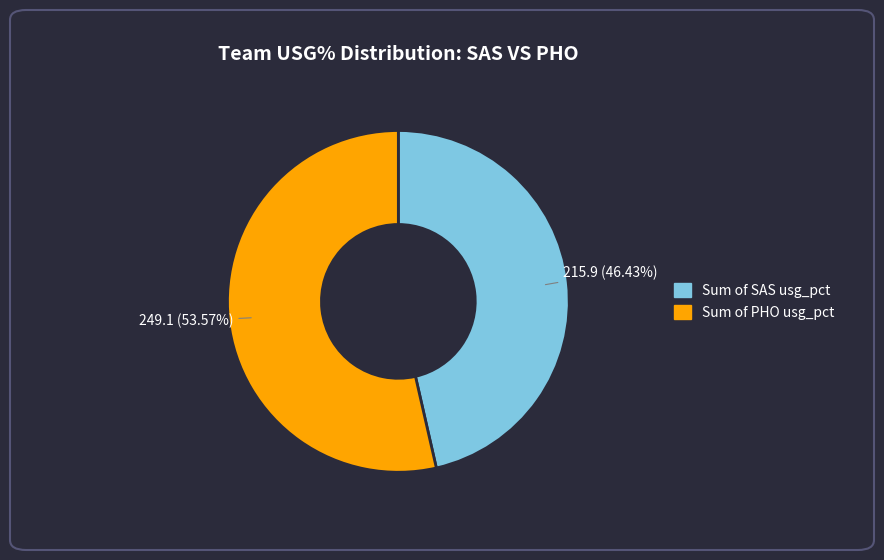

Count the number of slices in the pie.

2